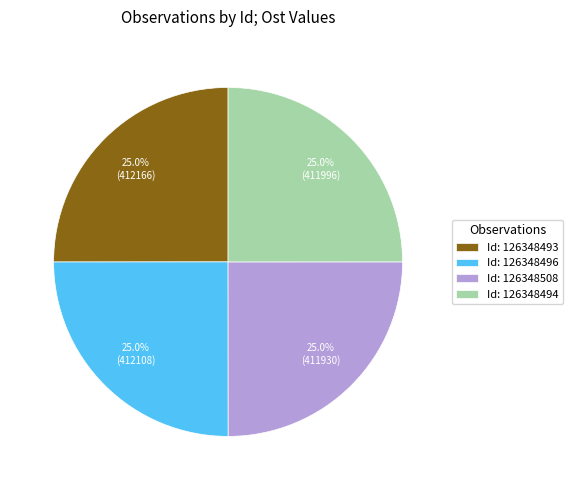

What portion of the pie excludes Id: 126348493?

75.0%